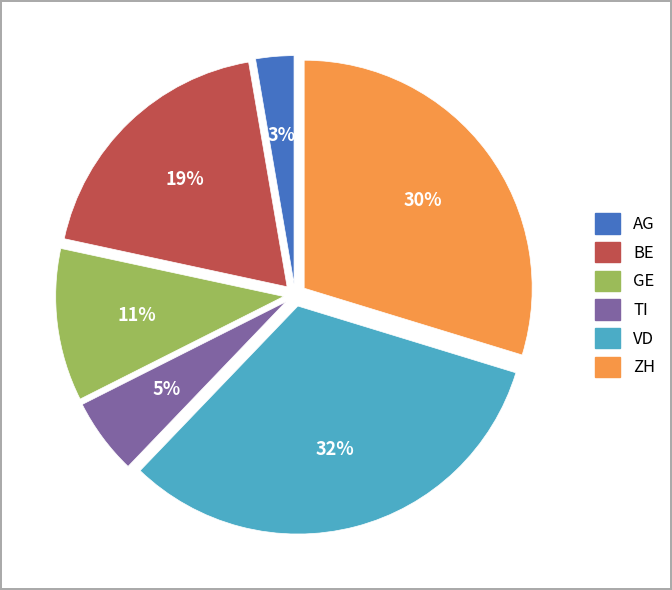

Which category has the biggest portion of the pie?

VD